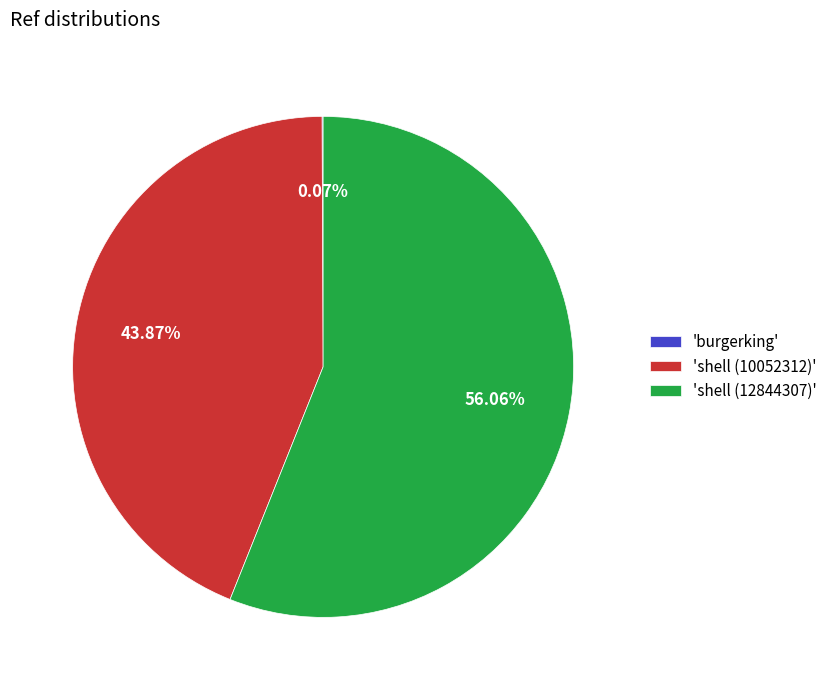

Is 'shell (10052312)' the majority of the pie?

No